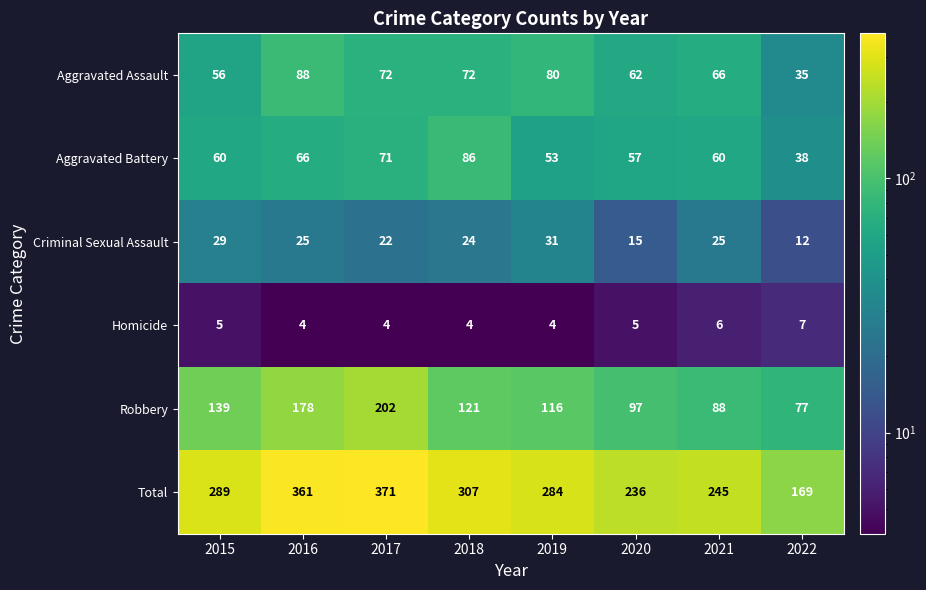

True or false: Homicide has a value of 2 at 2022.

False